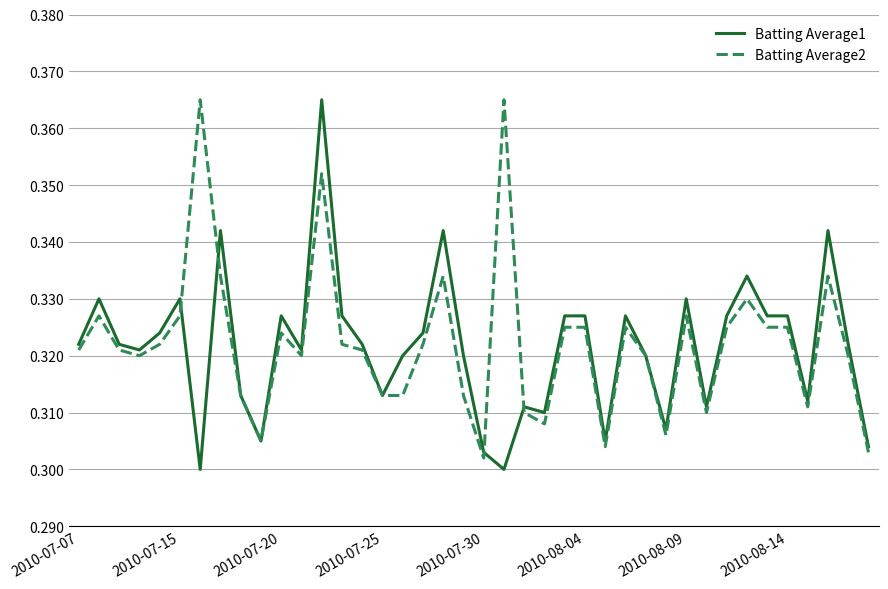

How many lines are shown in the chart?

2